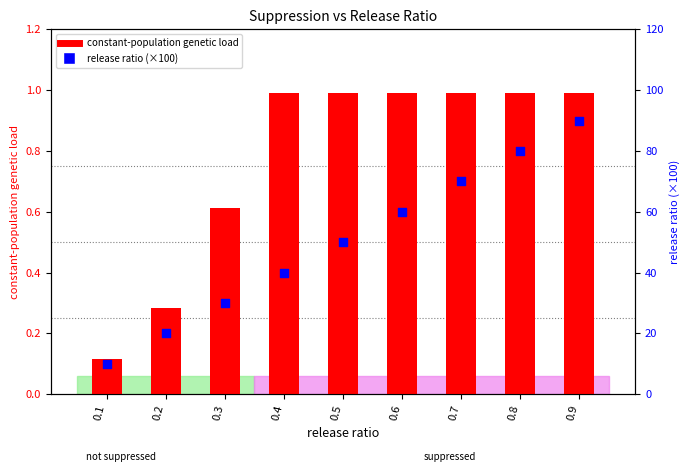

Is the value of constant-population genetic load at 0.1 greater than the value of release ratio (×100) at 0.5?

No